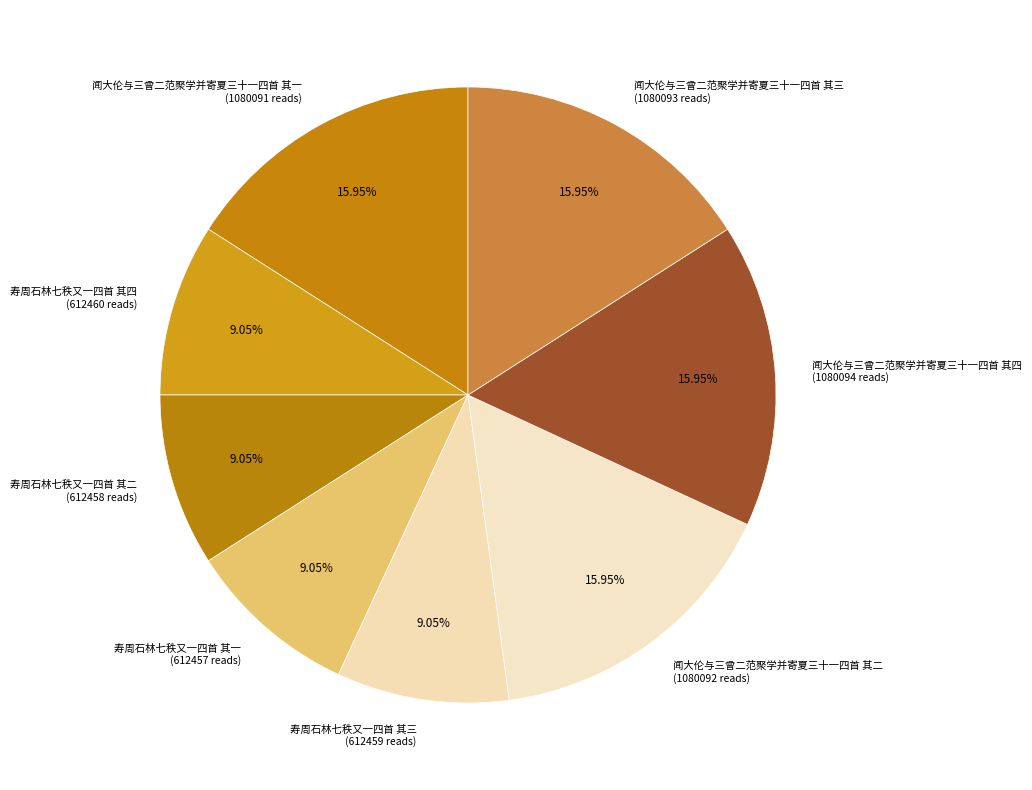

To the nearest percent, what is the combined percentage of 寿周石林七秩又一四首 其四 and 闻大伦与三曾二范聚学并寄夏三十一四首 其二?

25%